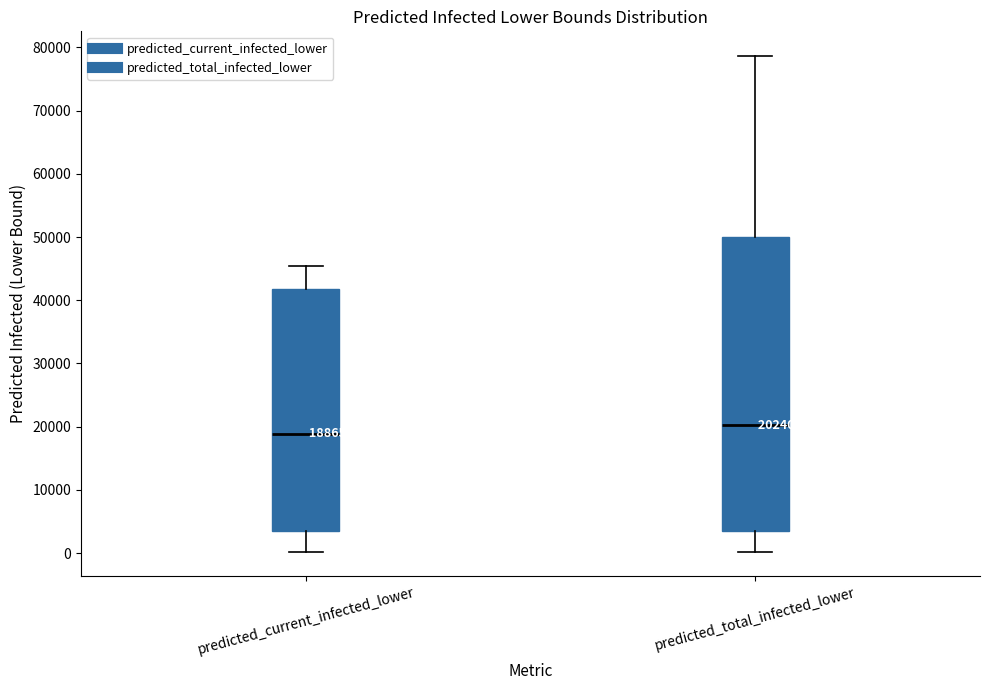

Which box has the highest median line?

predicted_total_infected_lower